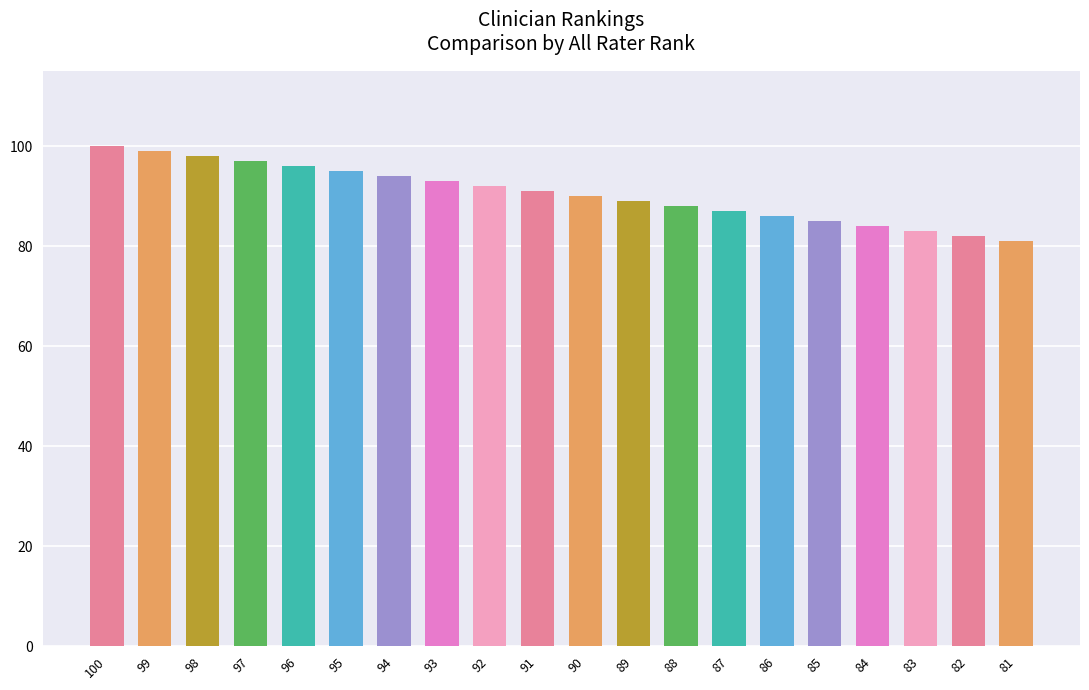

What is the minimum value shown in the chart?

81